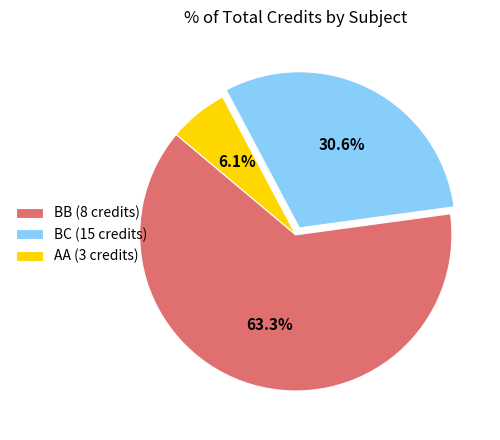

Rank the categories by value from highest to lowest.

BB (8 credits), BC (15 credits), AA (3 credits)